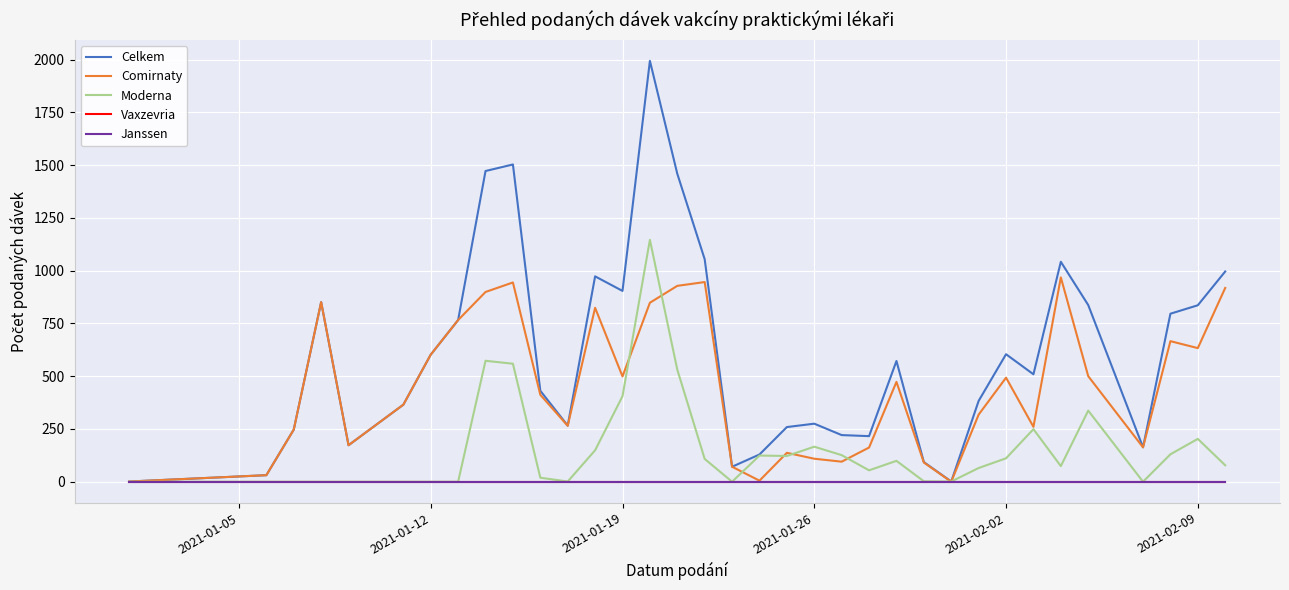

Is this an area chart (filled region under the line)?

No